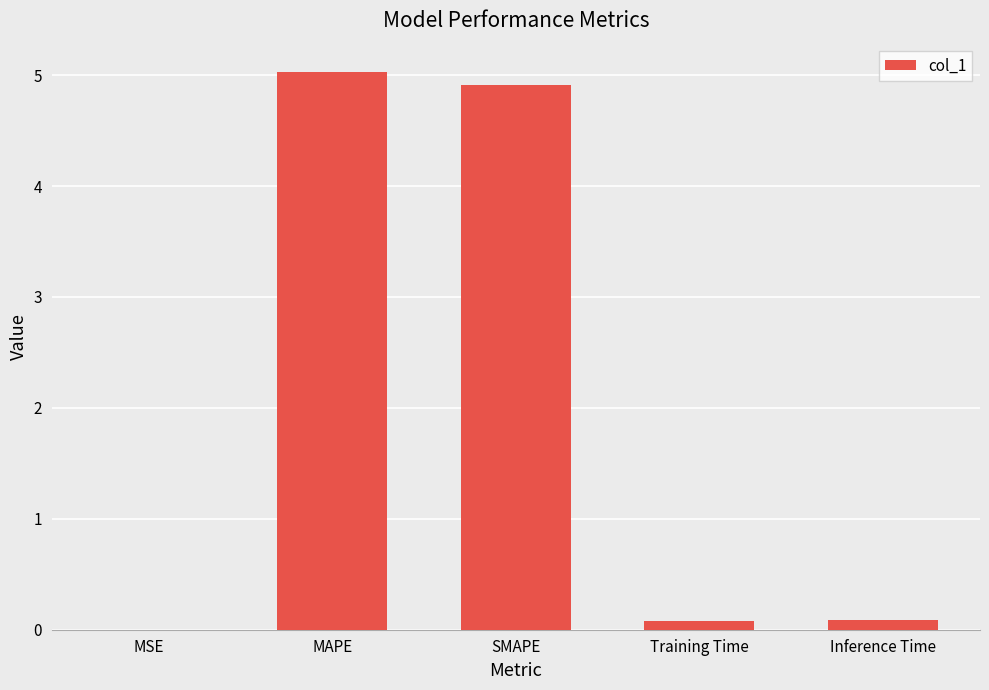

Is it true that the value at MAPE is 5.0?

True